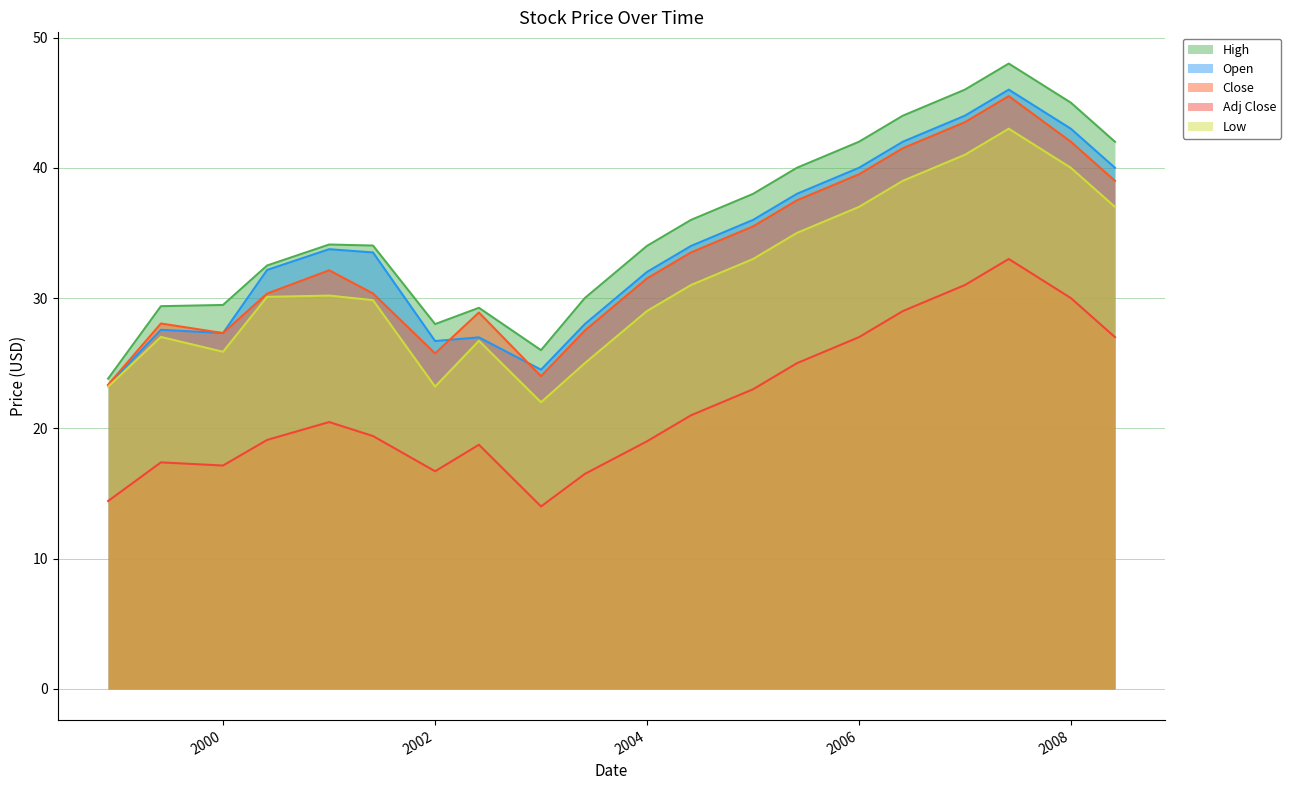

Which series changed the most between 2003-06-01 and 2005-01-01?

High